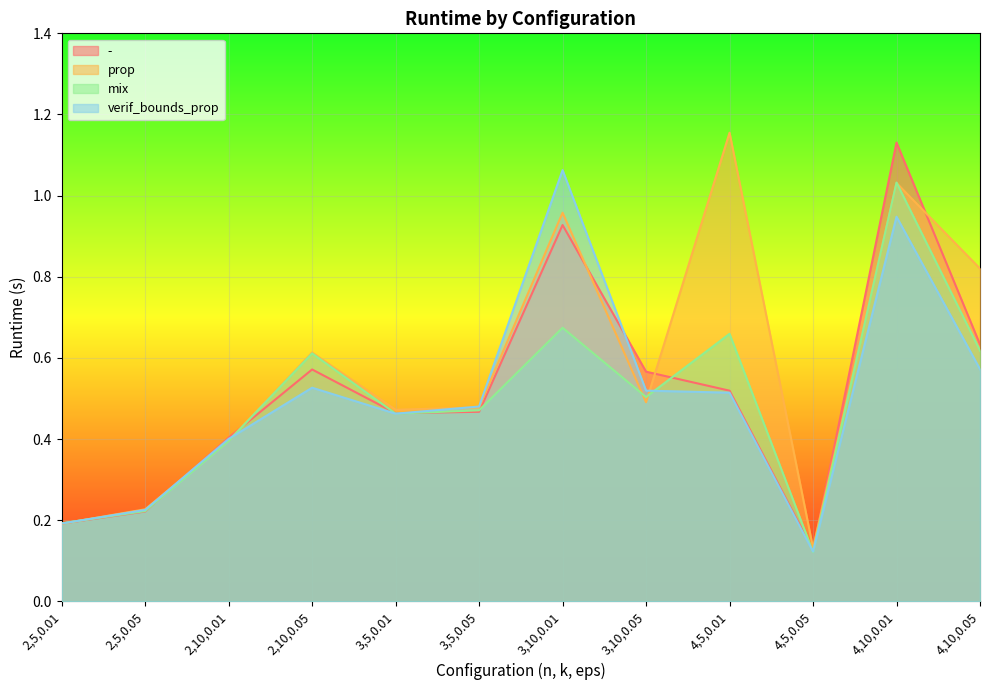

Which series changed the most between 2,10,0.01 and 4,10,0.01?

-